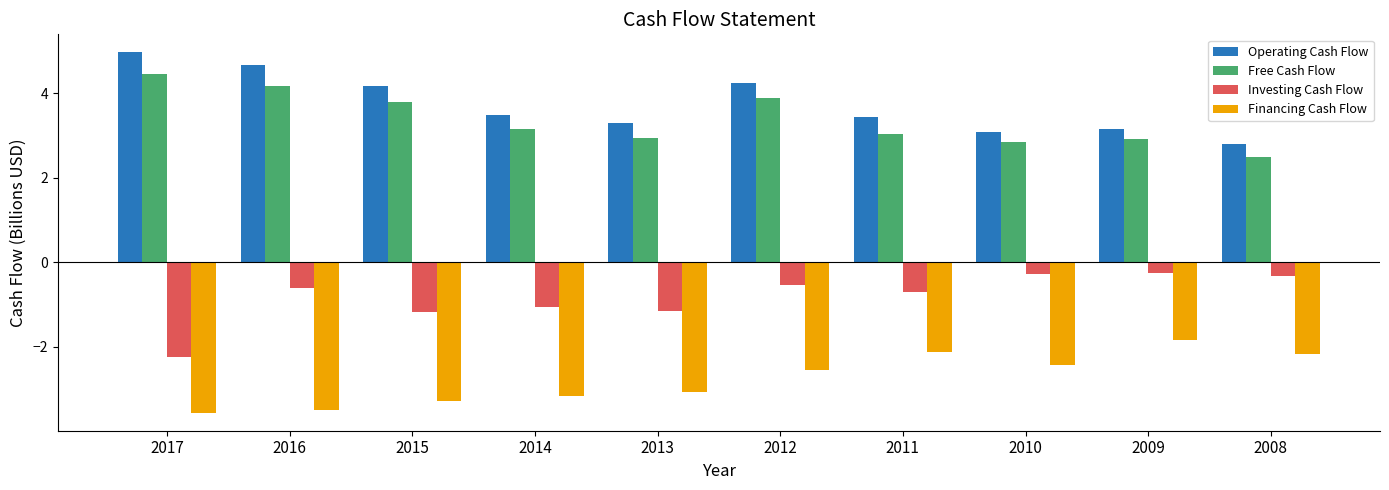

Rank the series at 2011 from lowest to highest value.

Financing Cash Flow, Investing Cash Flow, Free Cash Flow, Operating Cash Flow